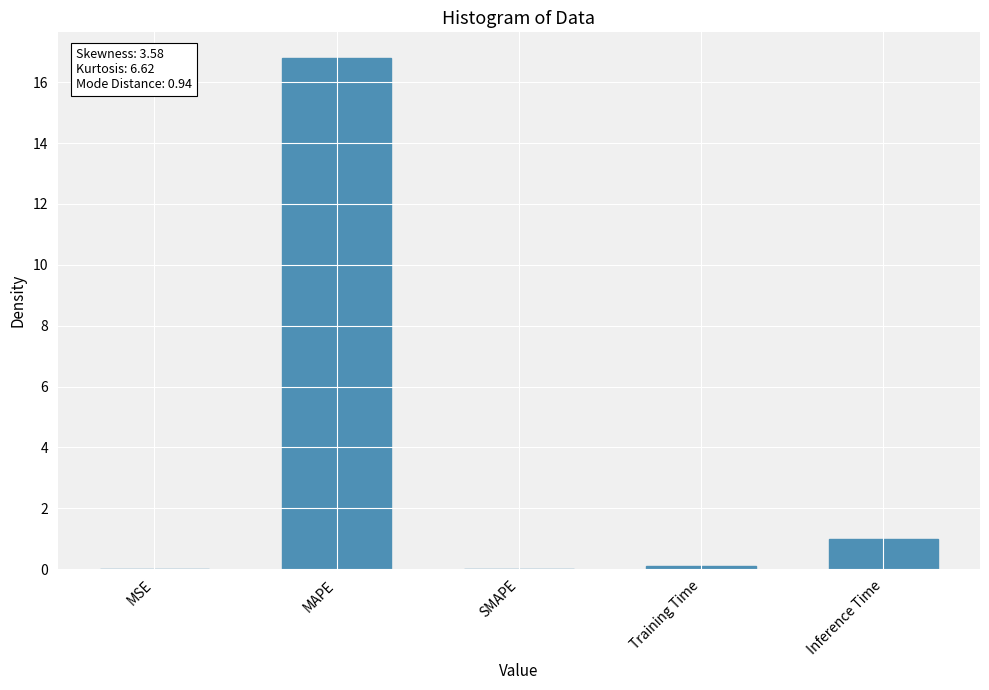

The chart shows a value of 0.0 at SMAPE. True or false?

True